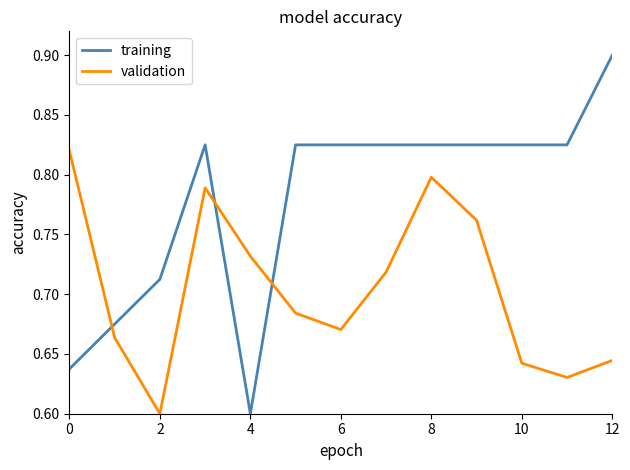

Which series has the largest total across all categories?

training